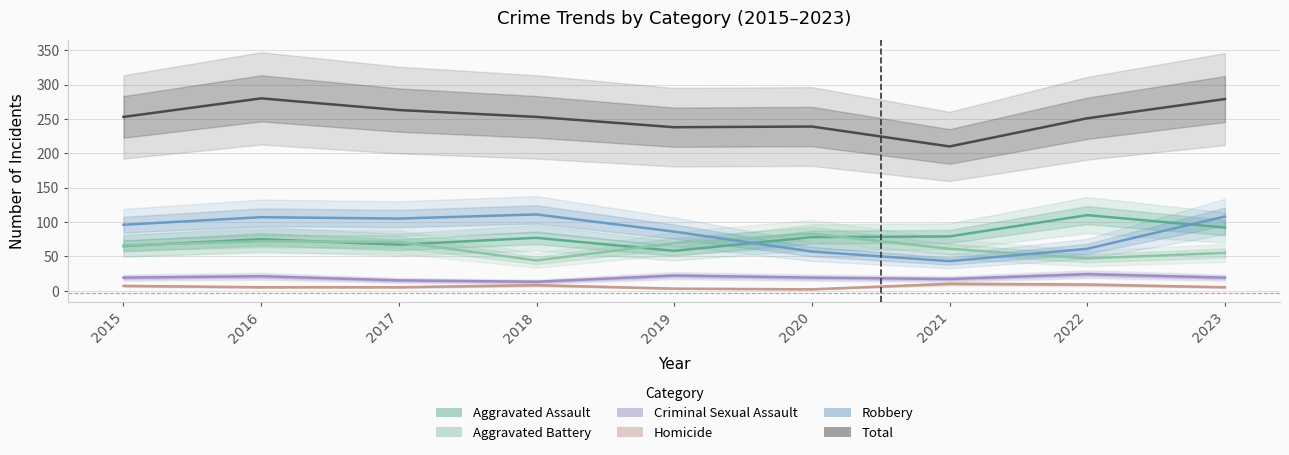

What is the lowest value of the Homicide series?

2